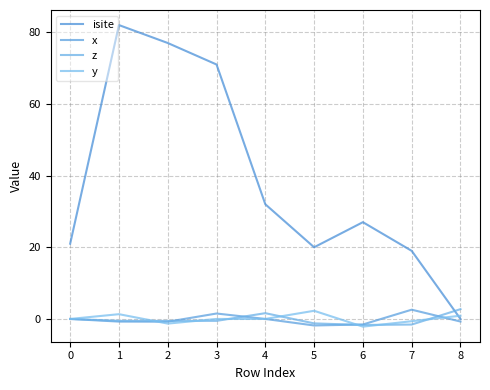

Does the chart display data point markers on the line(s)?

No